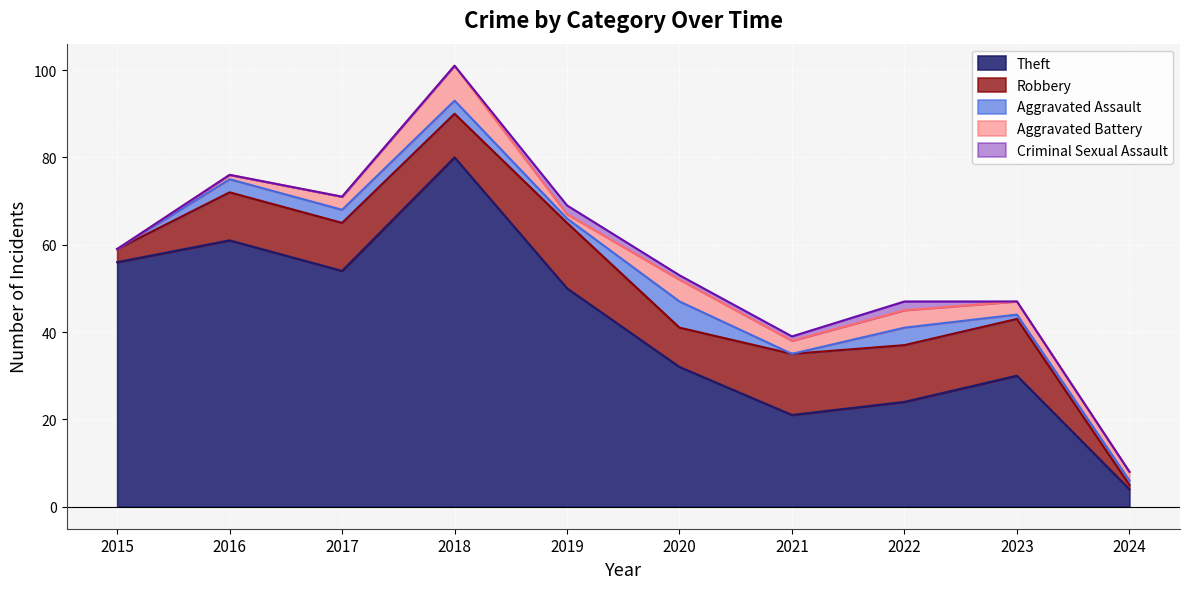

What is the value of the Aggravated Battery point at the 7th from the left?

3